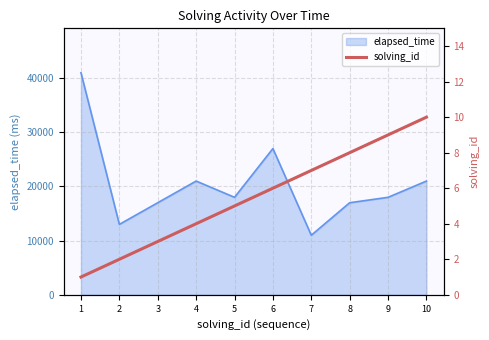

How many values are below 6?

5